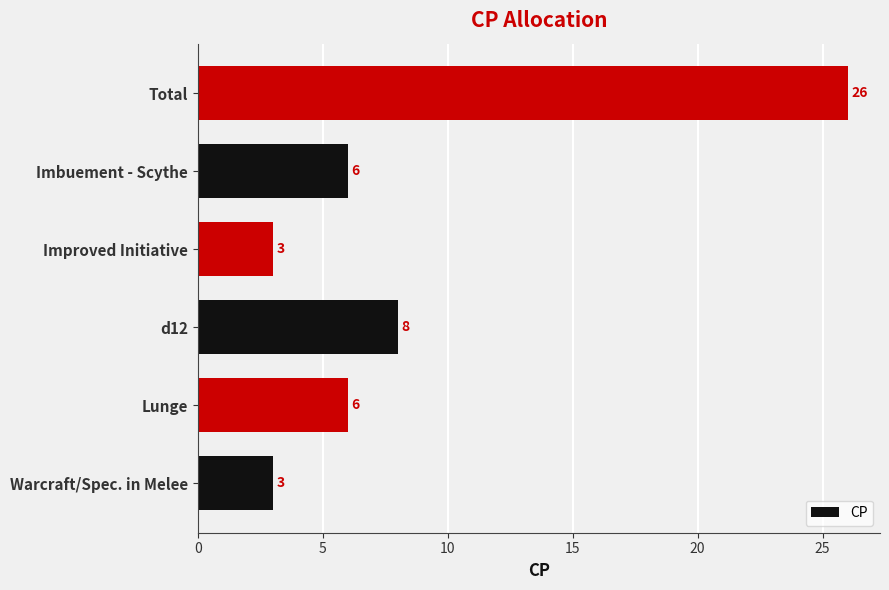

What is the difference between the second highest and second lowest values?

5